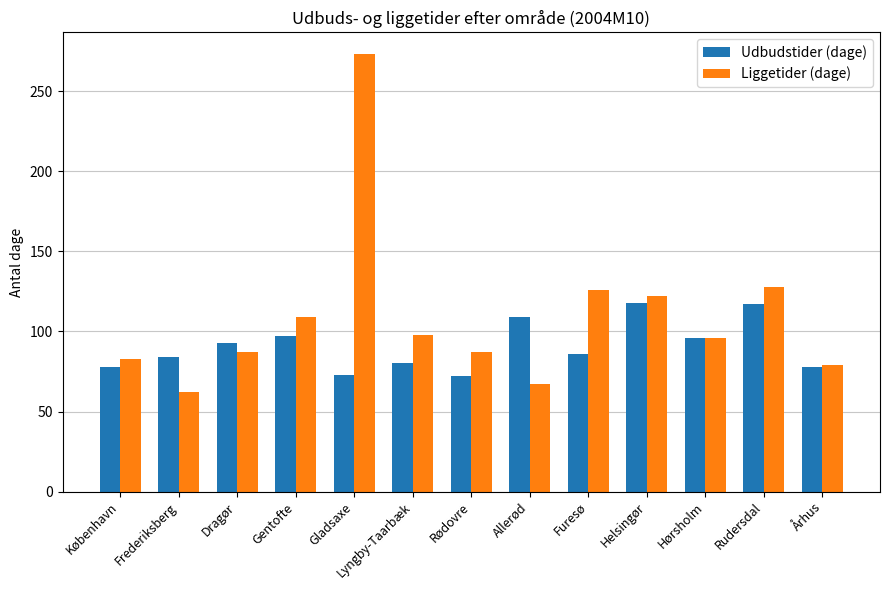

What is the lowest value of the Udbudstider (dage) series?

72